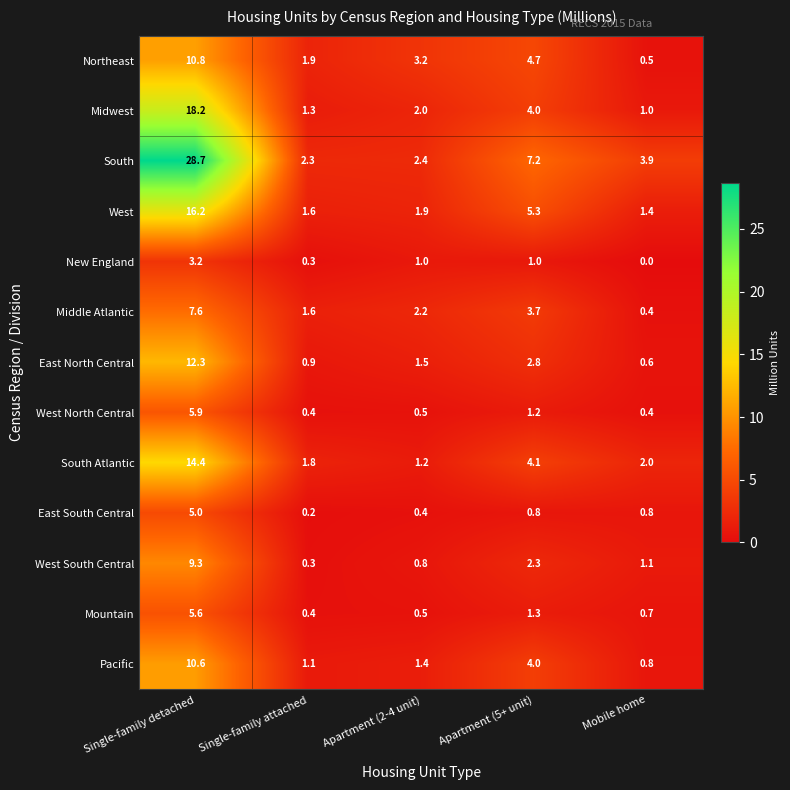

Which label corresponds to the smallest value in the chart?

Mobile home